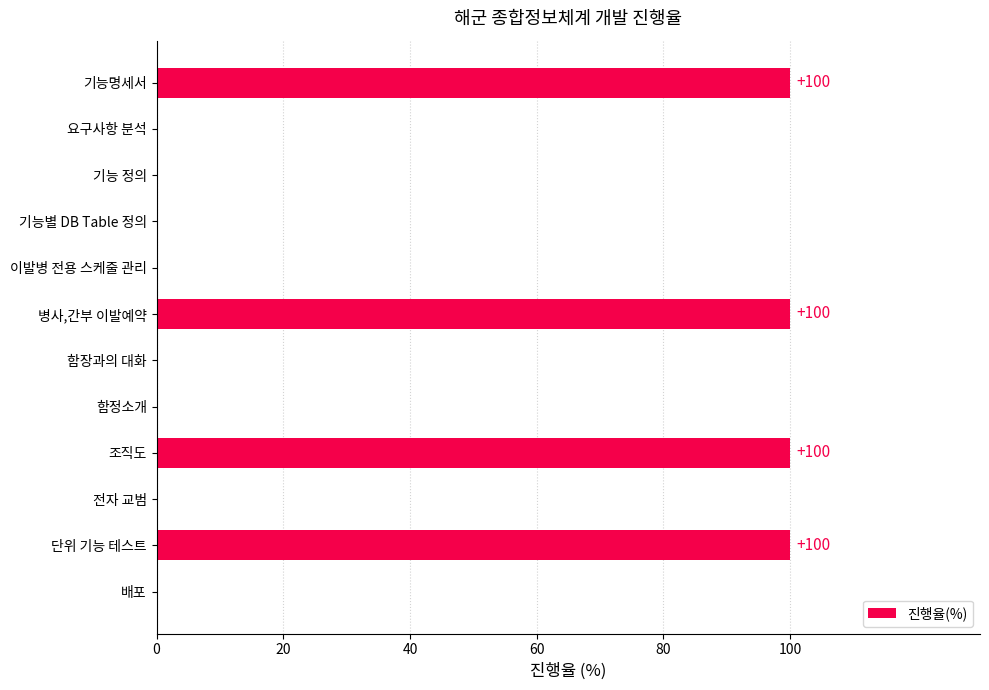

Reading top to bottom, transcribe all the data shown in this chart.

기능명세서=100	요구사항 분석=0	기능 정의=0	기능별 DB Table 정의=0	이발병 전용 스케줄 관리=0	병사,간부 이발예약=100	함장과의 대화=0	함정소개=0	조직도=100	전자 교범=0	단위 기능 테스트=100	배포=0